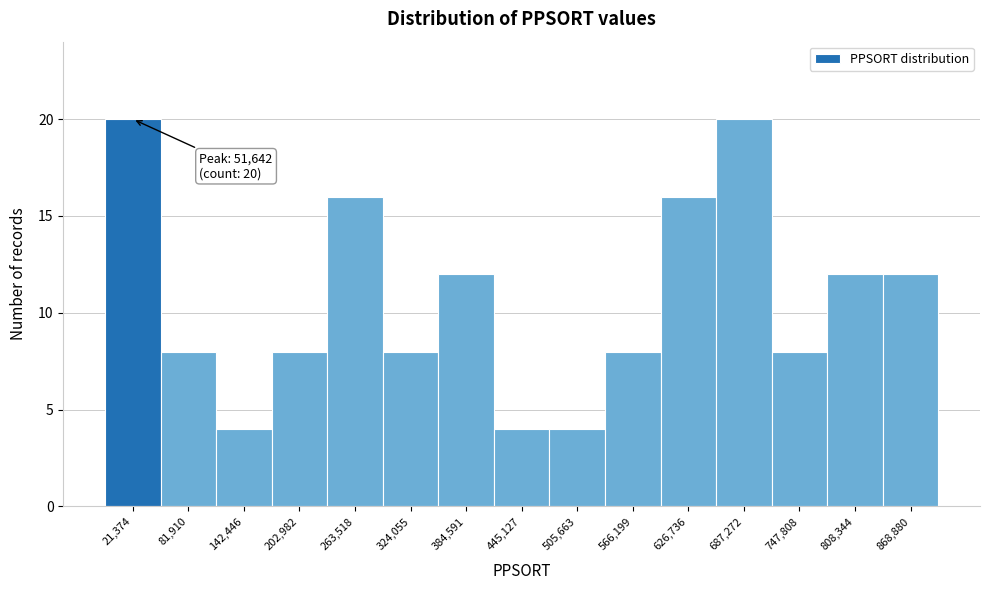

Reading right to left, transcribe all the data shown in this chart.

868,880=12	808,344=12	747,808=8	687,272=20	626,736=16	566,199=8	505,663=4	445,127=4	384,591=12	324,055=8	263,518=16	202,982=8	142,446=4	81,910=8	21,374=20